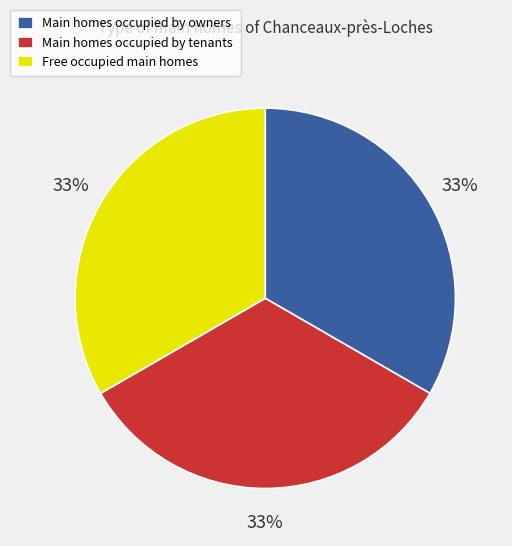

What percentage is the Main homes occupied by tenants slice, to the nearest percent?

33%